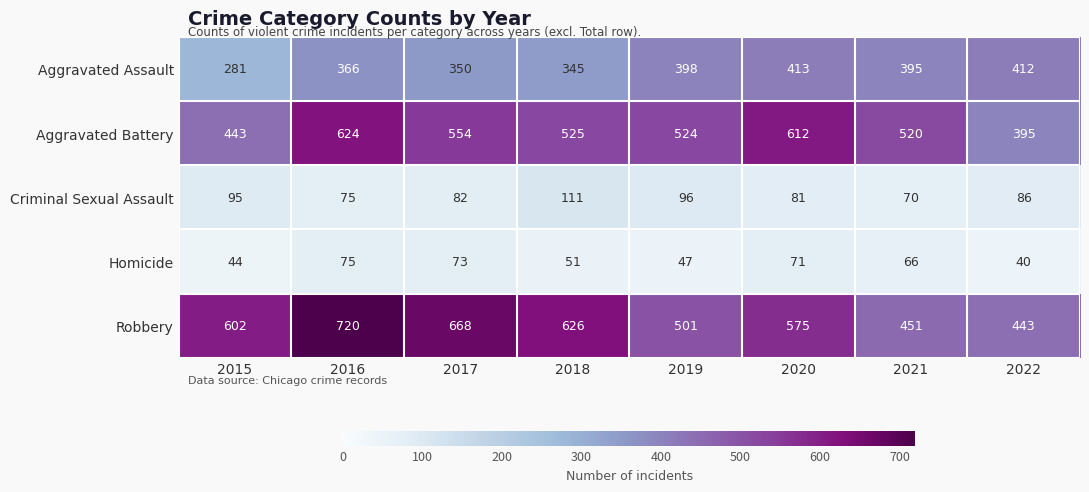

List the series in order of their peak value, lowest first.

Homicide, Criminal Sexual Assault, Aggravated Assault, Aggravated Battery, Robbery